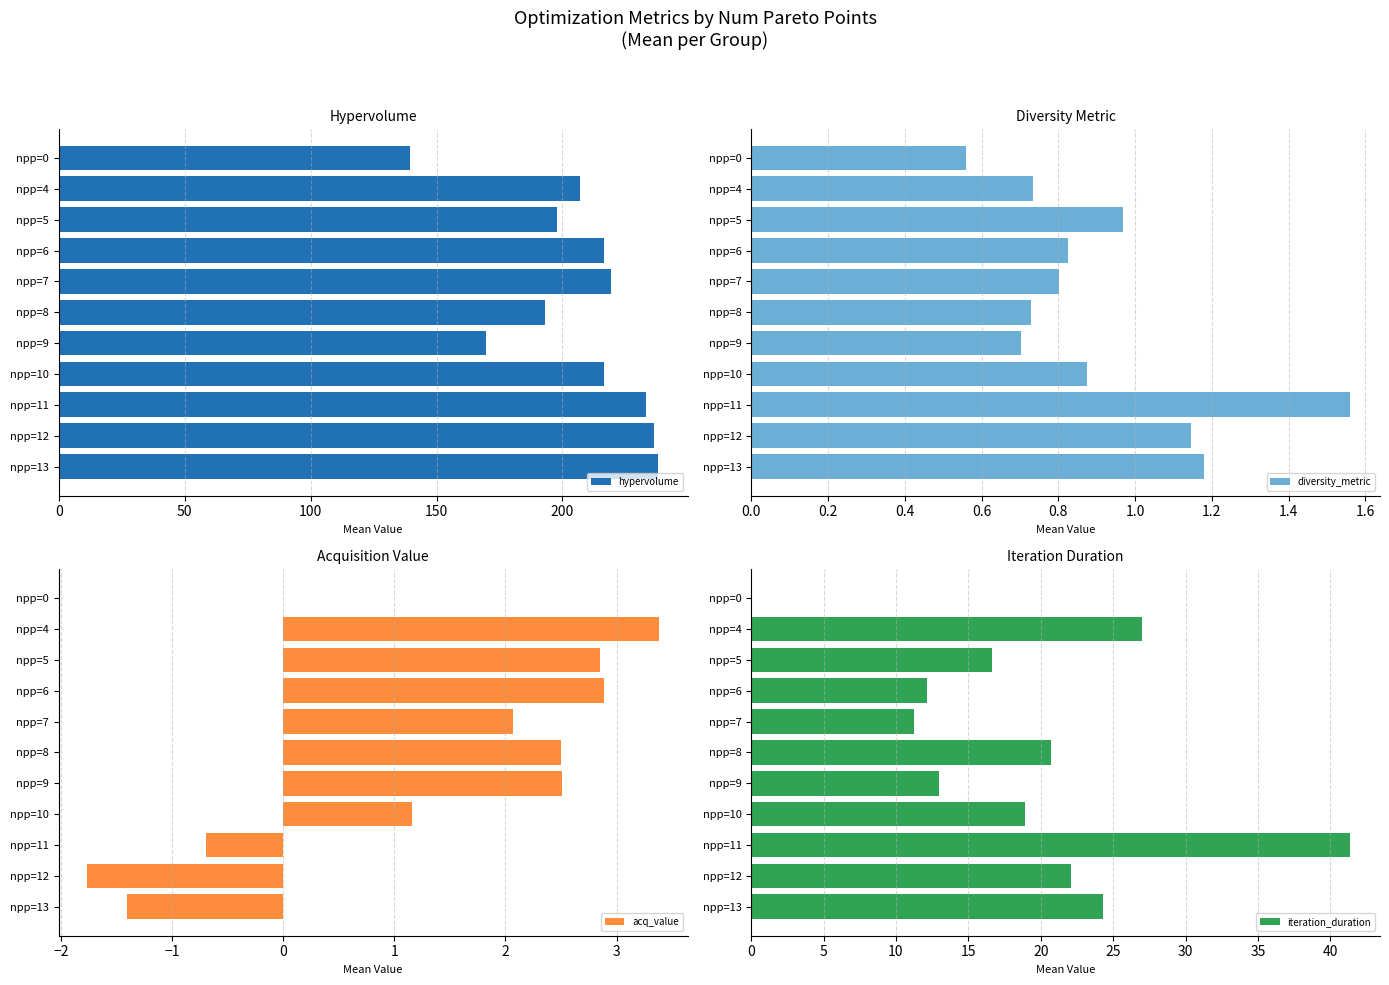

The acq_value series shows 0.8 at npp=5. True or false?

False